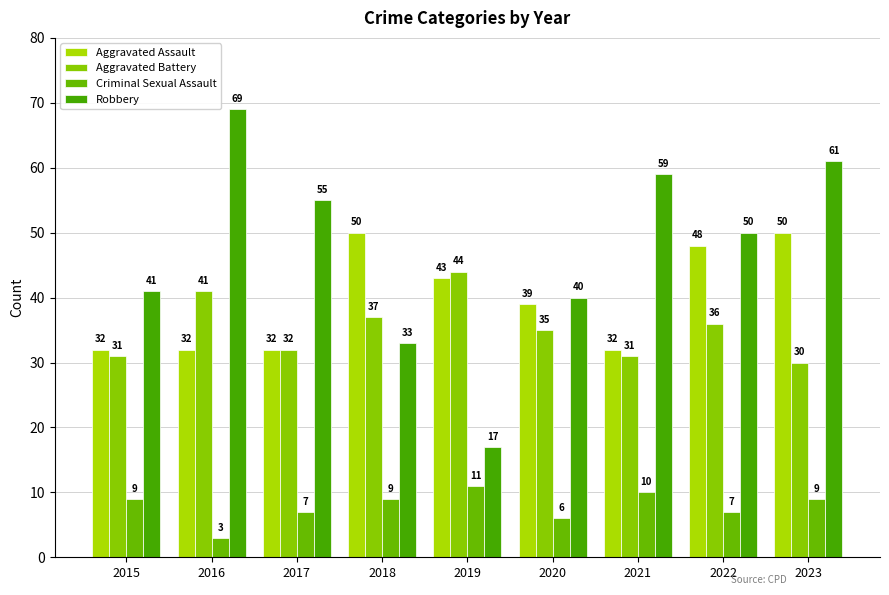

What is the difference between the second highest and second lowest values in the Robbery series?

28